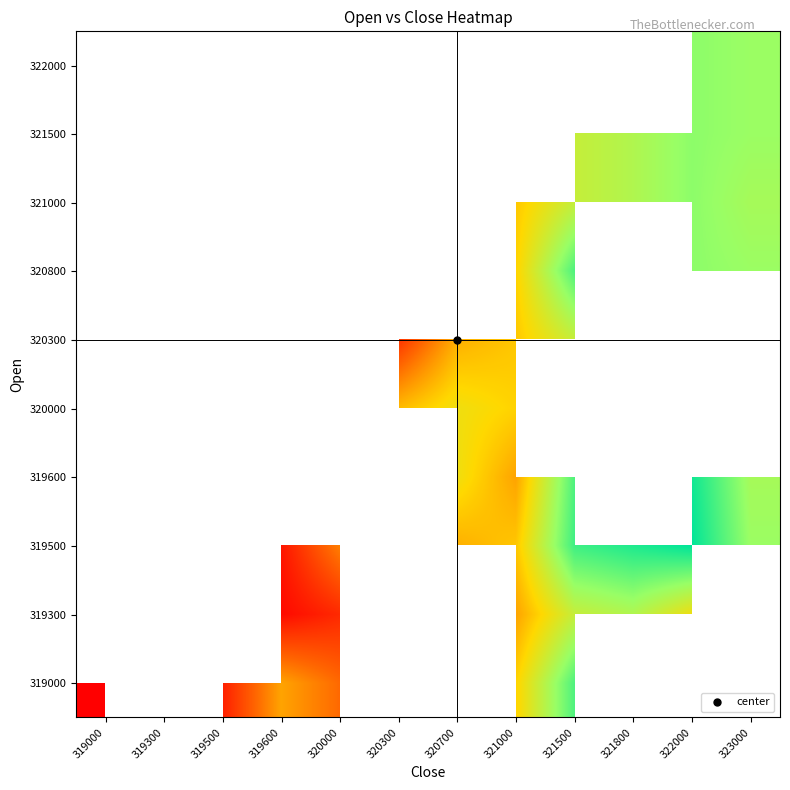

At which category does the chart reach its minimum across all series?

319000